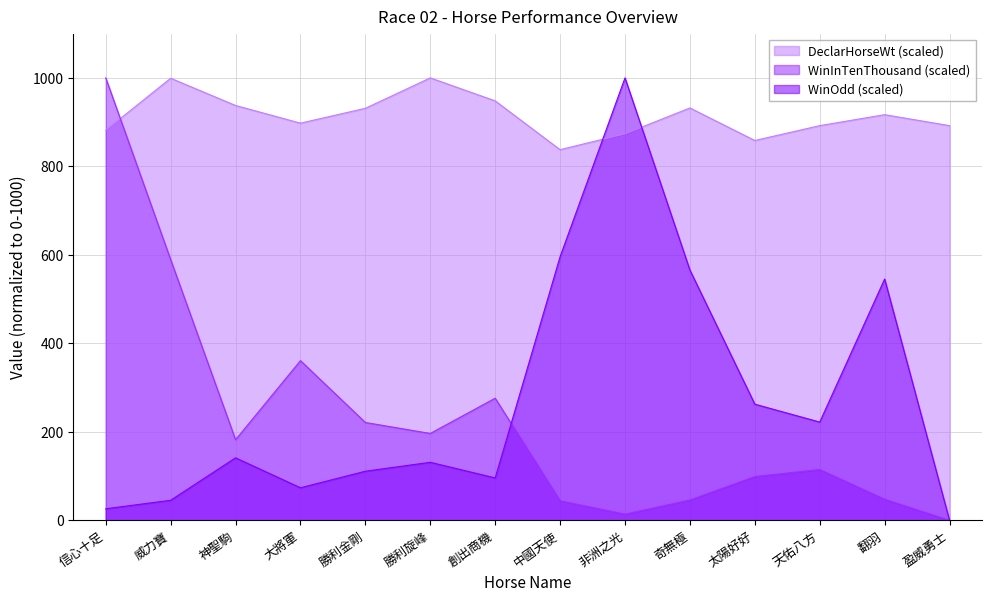

True or false: DeclarHorseWt has a value of 937.6 at 神聖駒.

True